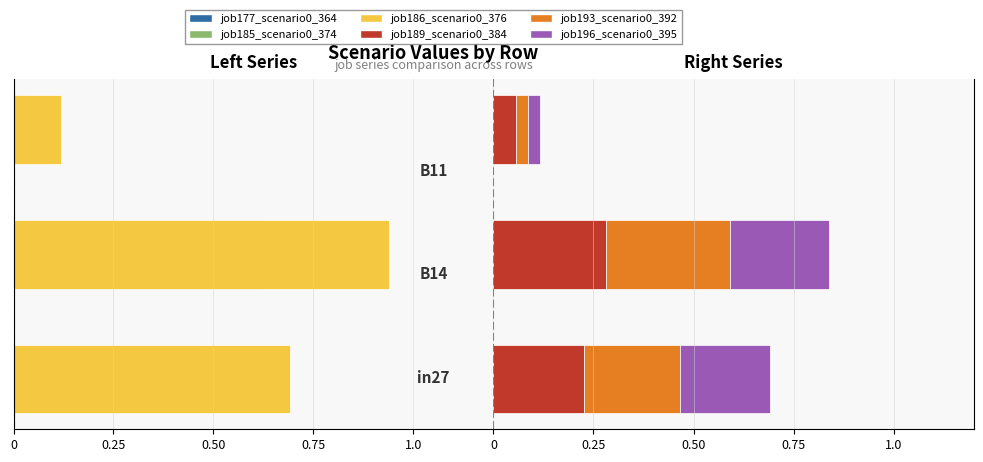

What are all the series names shown in the legend?

job177_scenario0_364, job185_scenario0_374, job186_scenario0_376, job189_scenario0_384, job193_scenario0_392, job196_scenario0_395